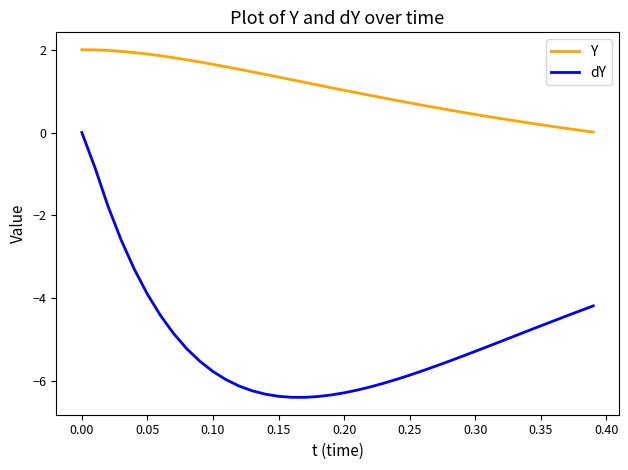

True or false: Y and dY cross at least once.

False